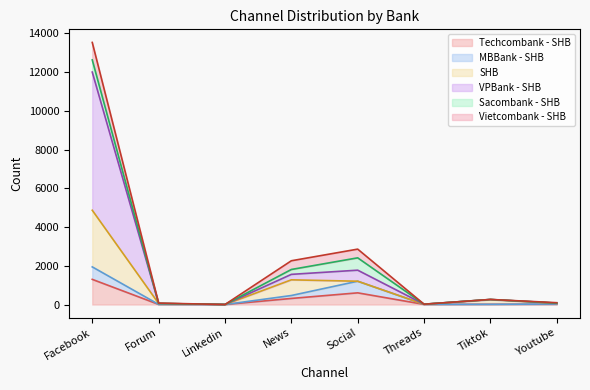

True or false: SHB has more than 2 interior local peaks.

False